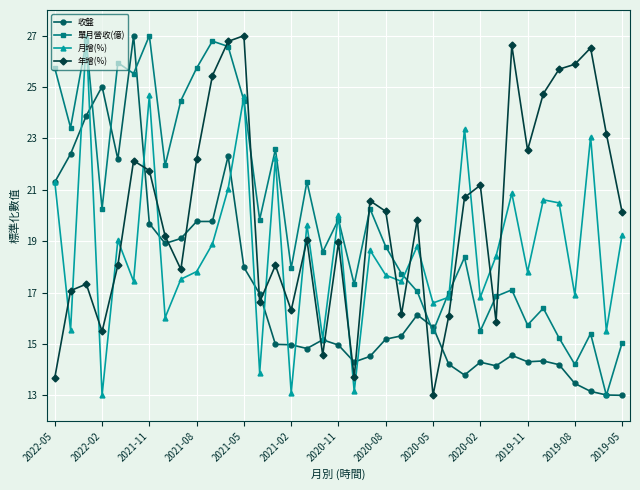

After their last crossing, which series has the higher values: 單月營收(億) or 月增(%)?

月增(%)